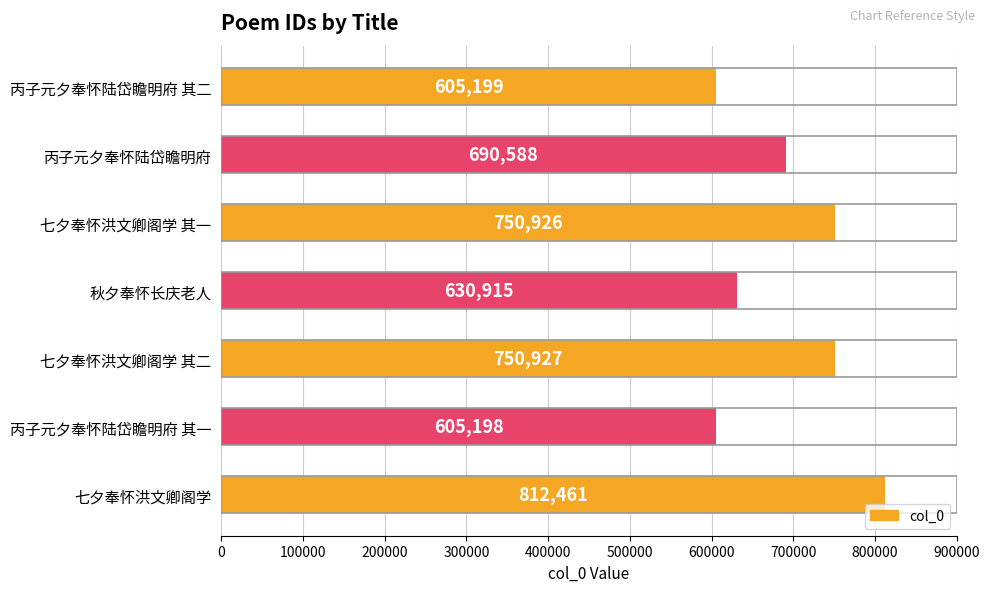

What is the average value?

692316